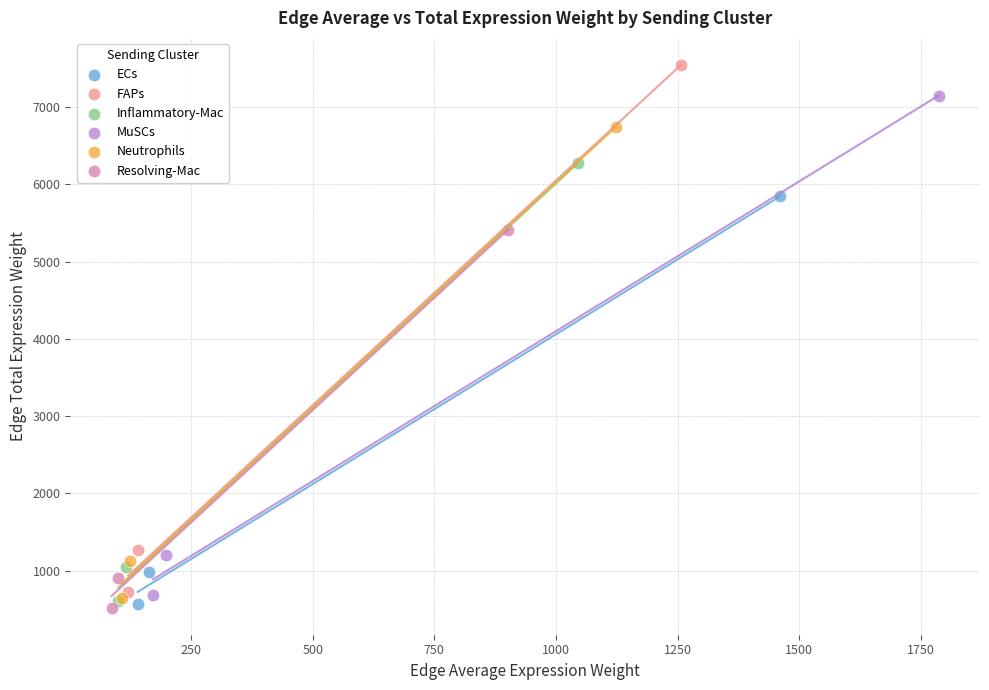

Which series reaches the maximum Y coordinate?

FAPs